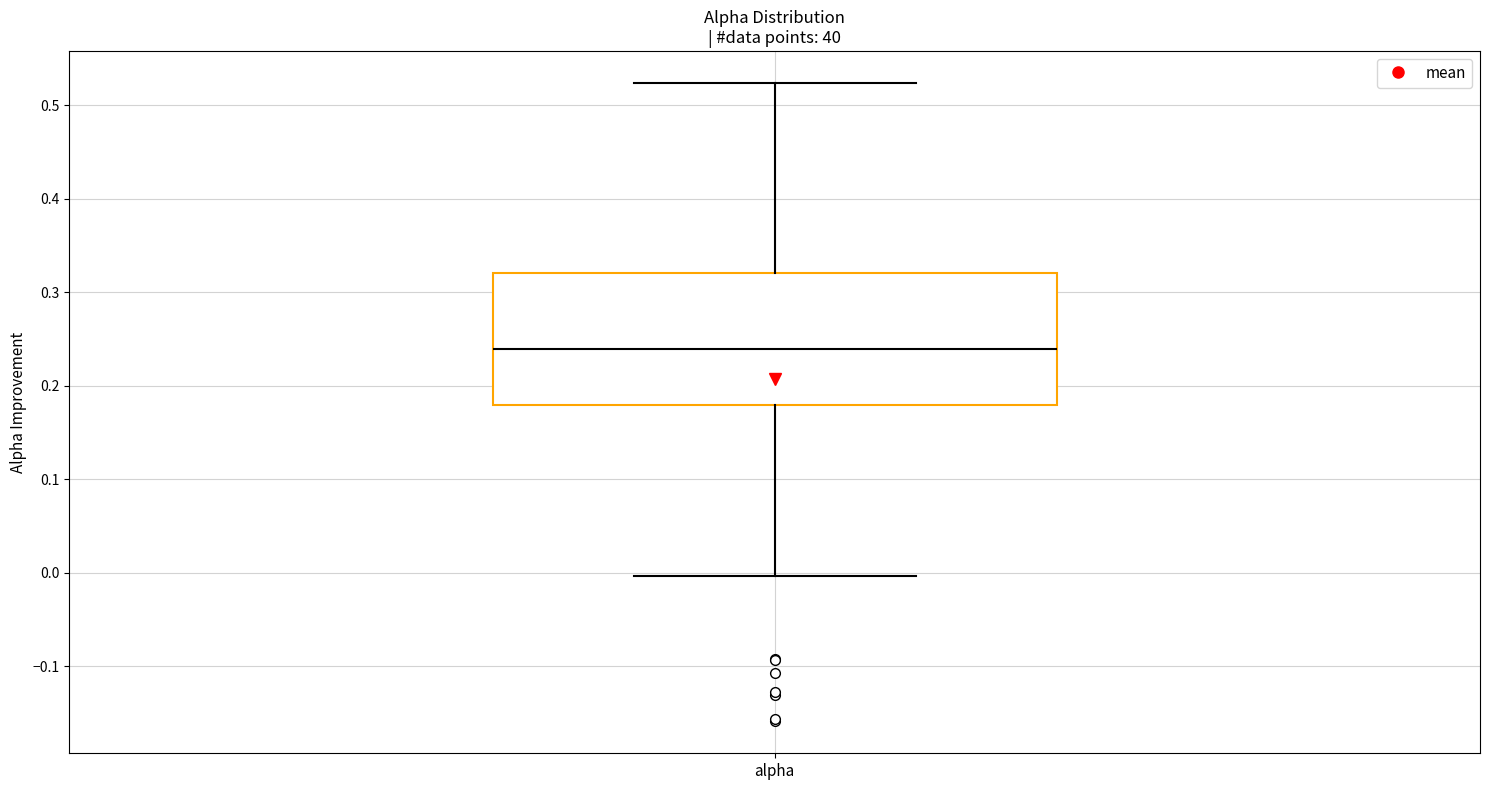

Transcribe this box plot: give where the median line is, the range the box spans, and where the two whiskers end, as read against the y-axis. The values are not printed on the chart, so give them approximately, as read against the axis.

median 0.24, box 0.18 to 0.32, whiskers 0.00 to 0.52